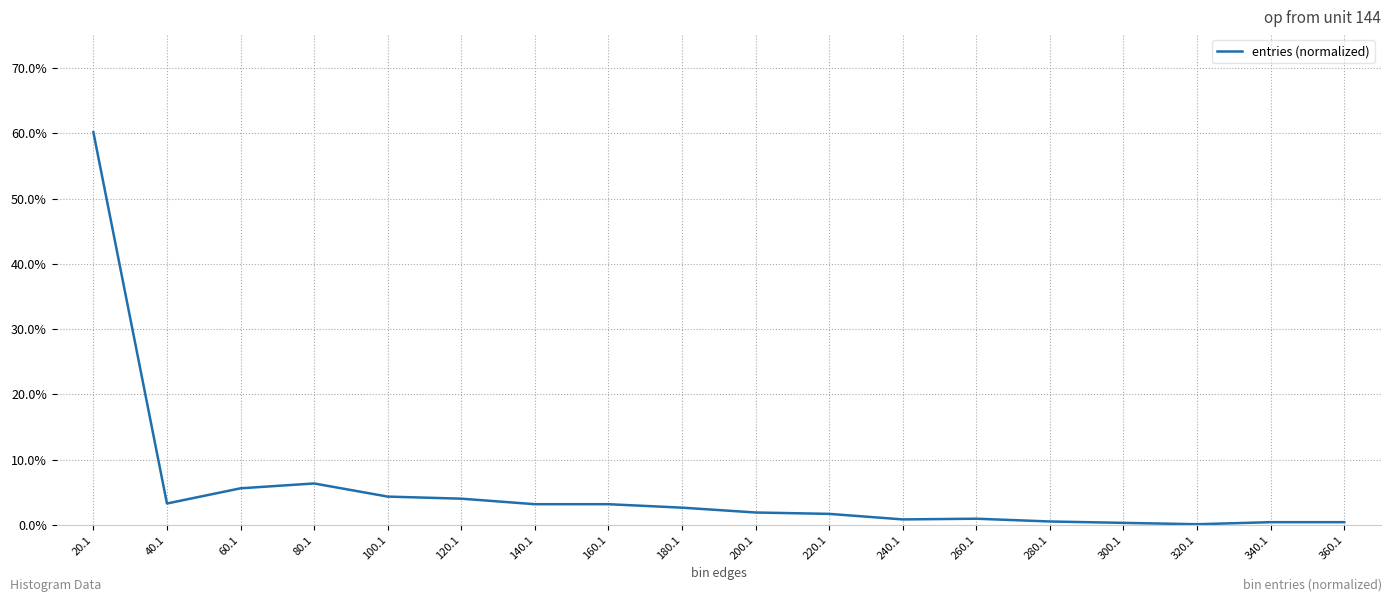

At which category does the data reach its first local valley?

40.1